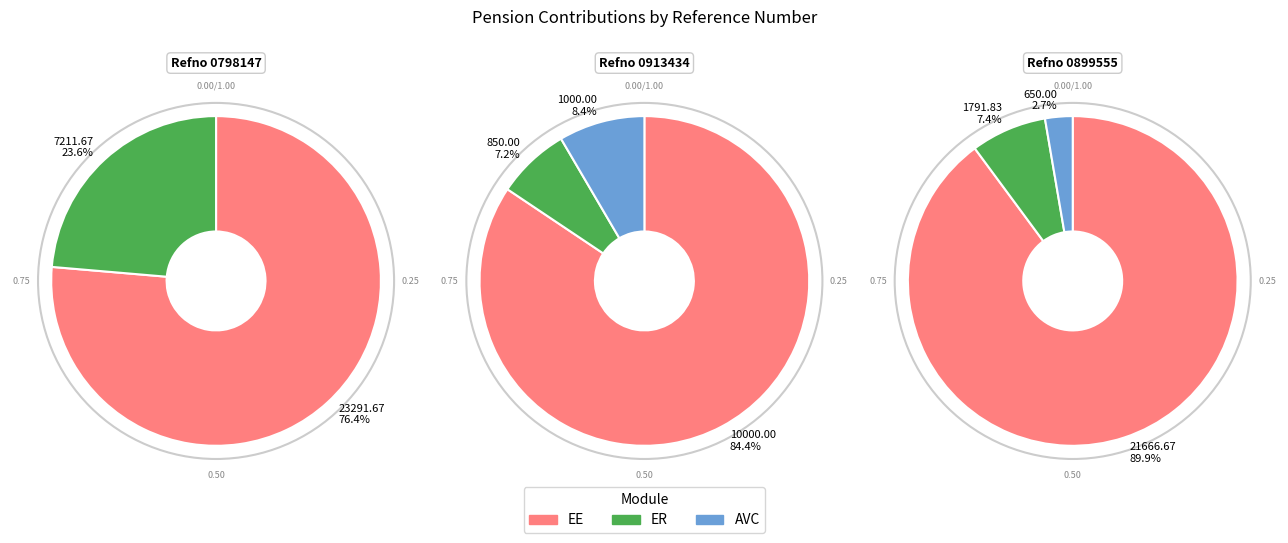

What percentage do Refno 0798147 and Refno 0913434 together represent?

60.6%